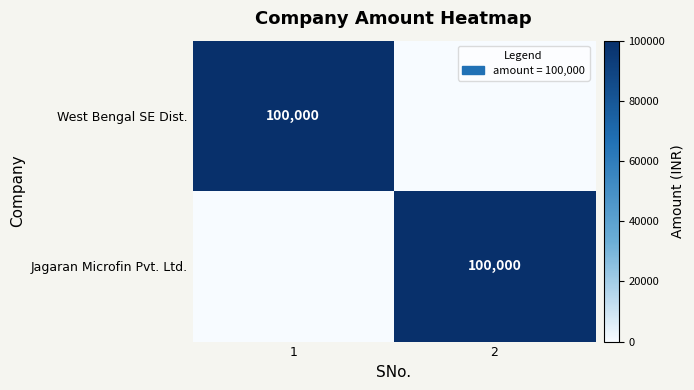

Is it true that West Bengal SE Dist. equals 168565 at 1?

False